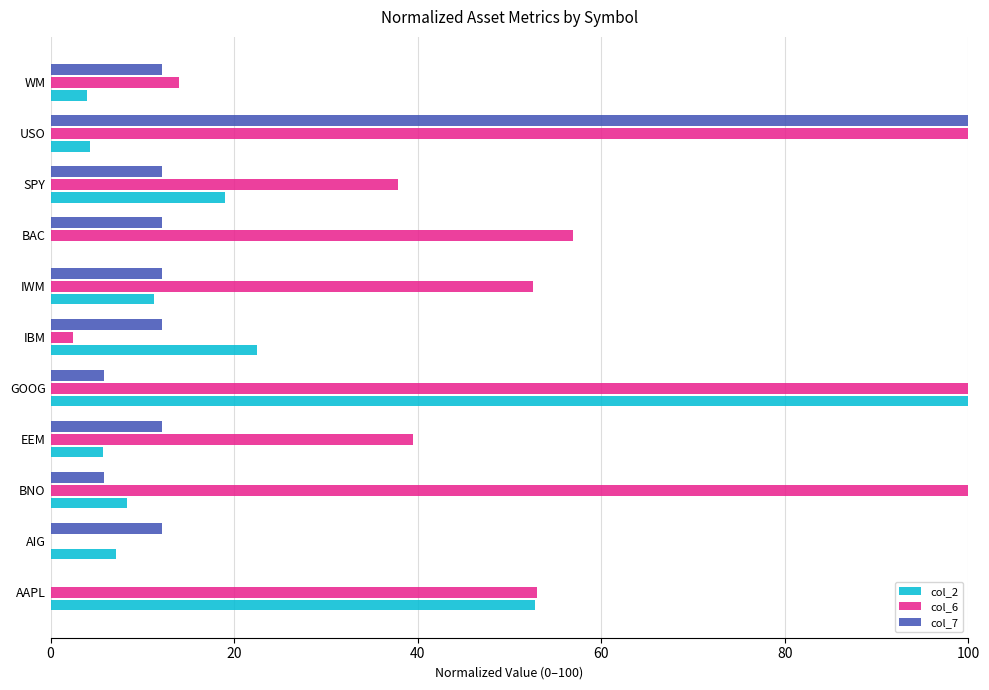

The col_6 series shows 100.0 at BNO. True or false?

True